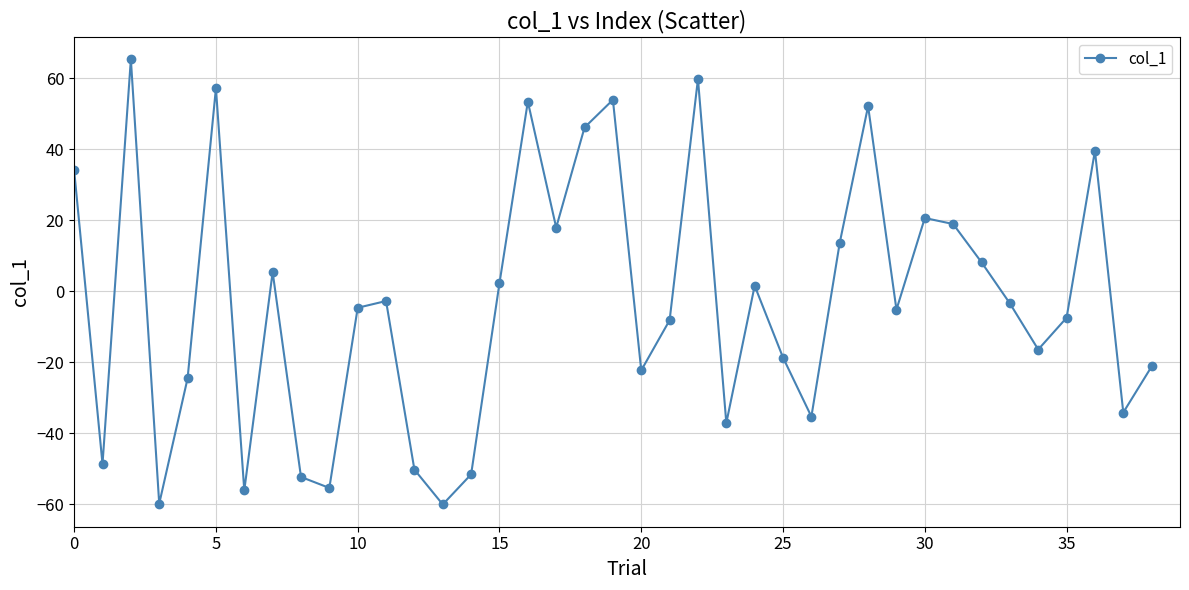

What is the difference between the maximum and minimum values?

125.4